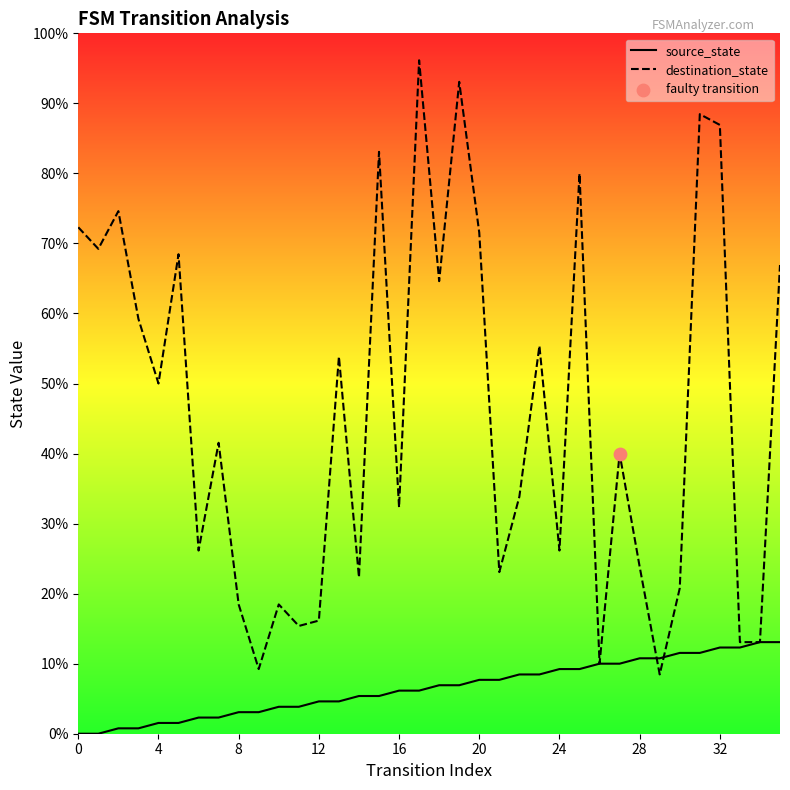

Is the value of destination_state at 25 greater than the value of source_state at 34?

Yes